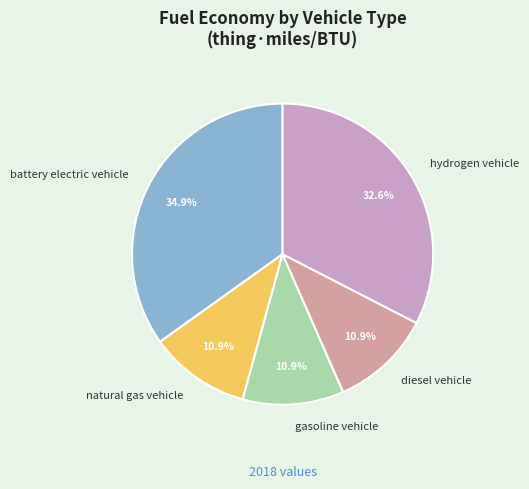

What is the largest slice in the pie chart?

battery electric vehicle